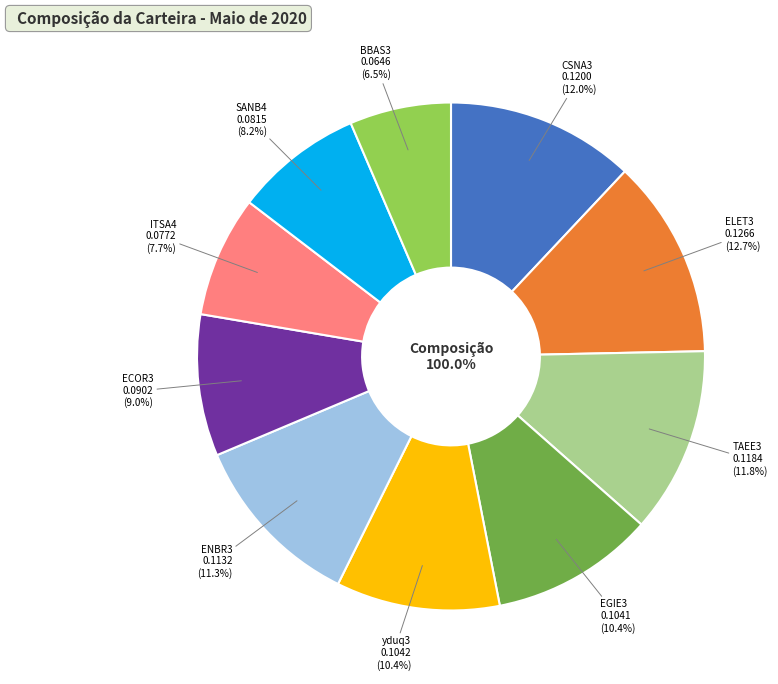

To the nearest percent, what is the combined percentage of TAEE3 and ELET3?

25%